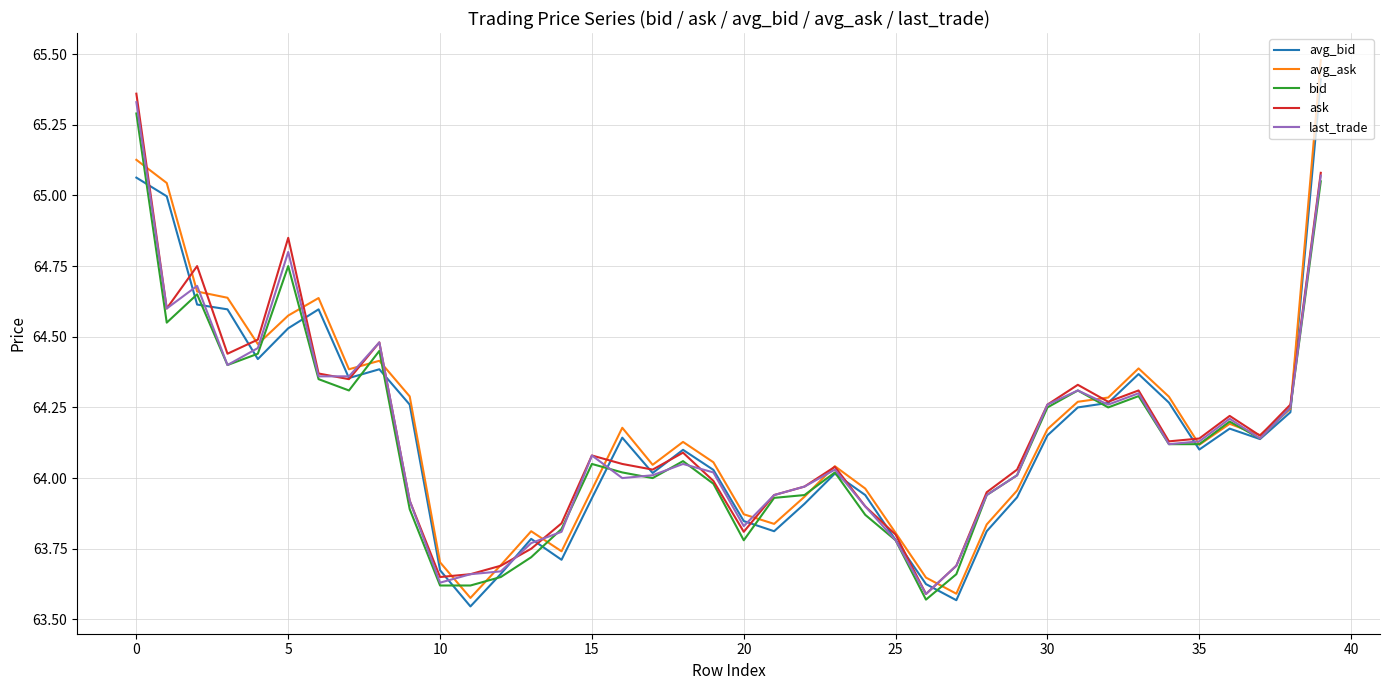

Which series has the largest range (max minus min)?

avg_ask